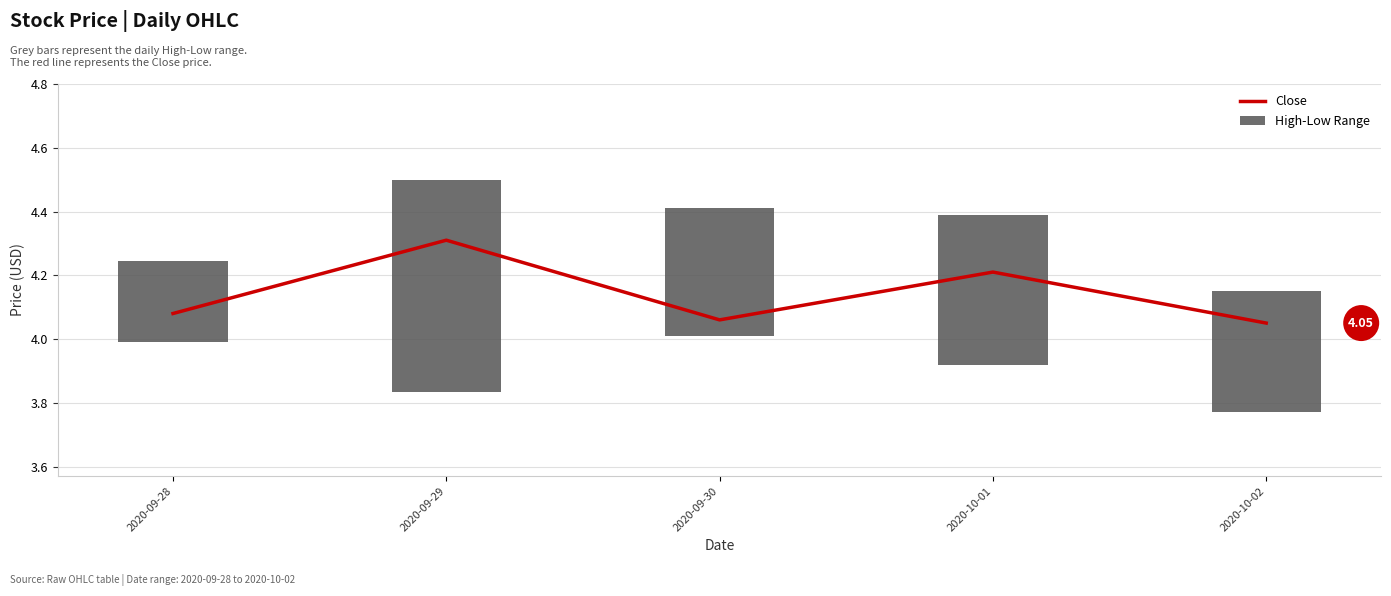

What is the difference between the highest and lowest values at 2020-09-29?

3.6